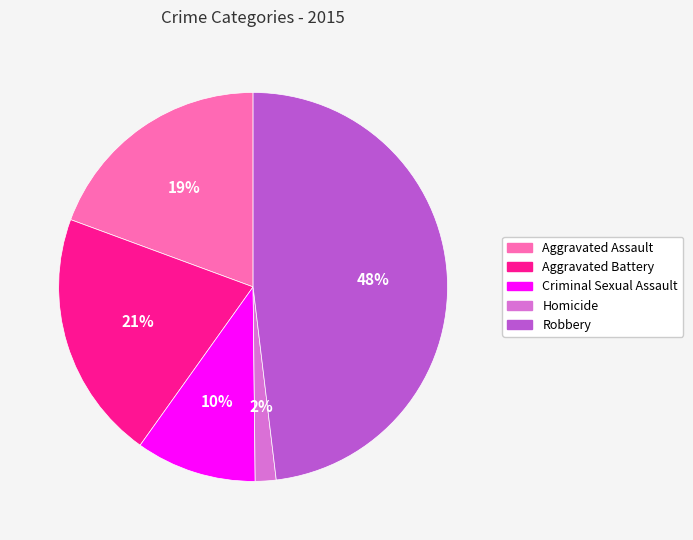

Which slice is the largest?

Robbery